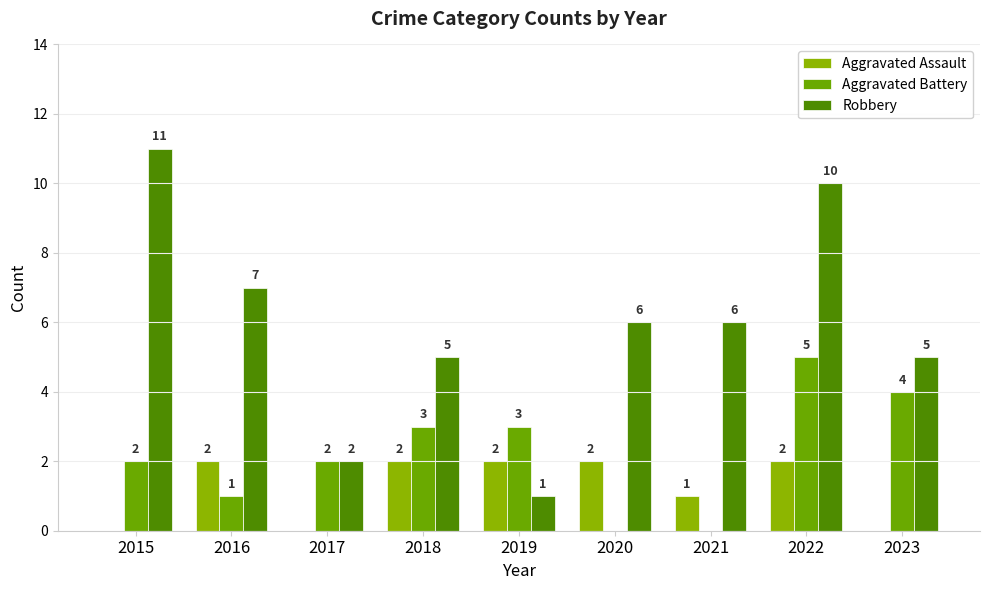

Count the number of data series in this chart.

3